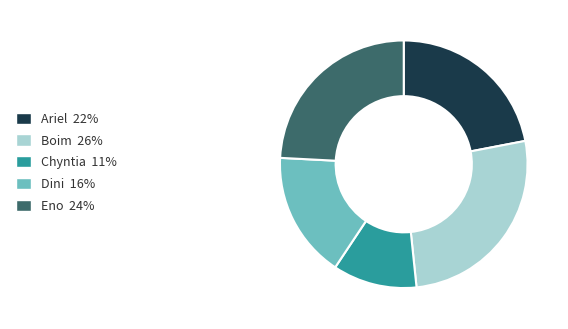

Which category has the biggest portion of the pie?

Boim